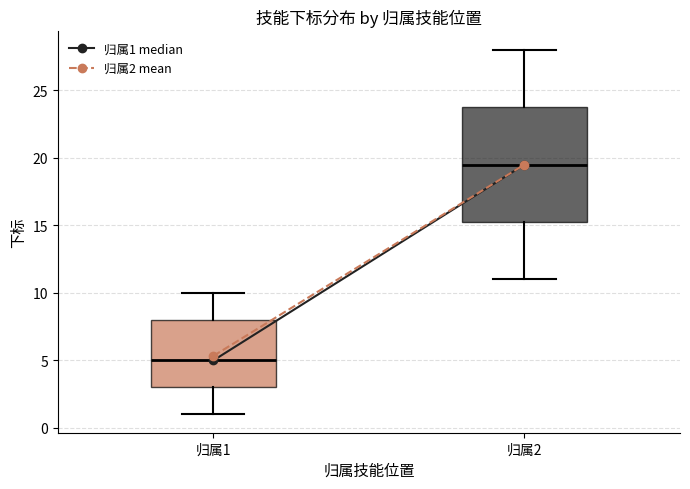

Reading left to right, read every box against the y-axis: the position of its median line, the range the box covers, and the ends of its whiskers. The values are not printed on the chart, so give them approximately, as read against the axis.

归属1: median 5.0, box 3.0 to 8.0, whiskers 1.0 to 10.0
归属2: median 19.5, box 15.5 to 24.0, whiskers 11.0 to 28.0